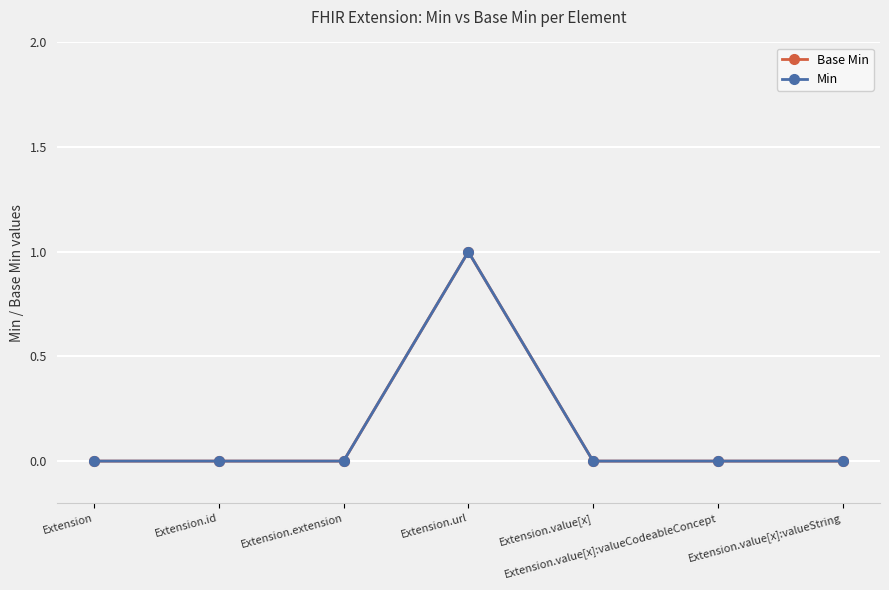

True or false: Base Min and Min intersect in this chart.

False